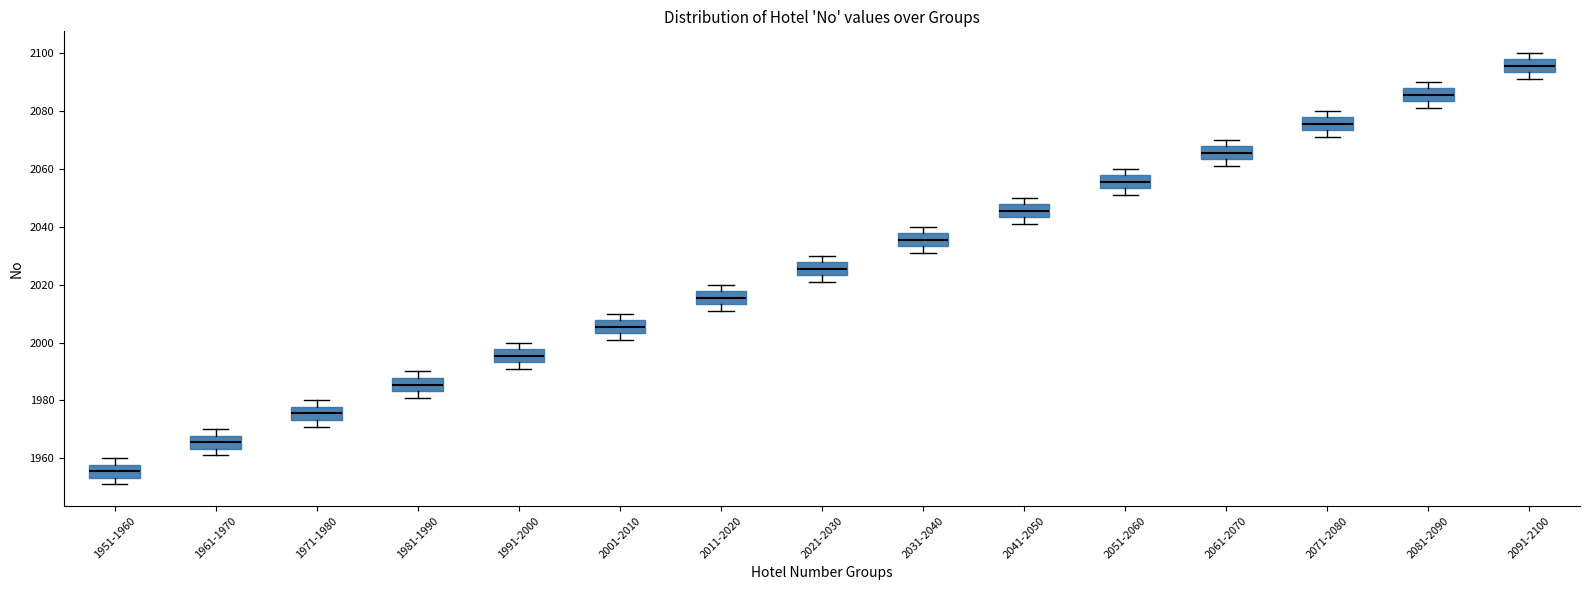

Where does the lower whisker of the box for 2011-2020 end on the y-axis? The values are not printed on the chart, so give them approximately, as read against the axis.

2012